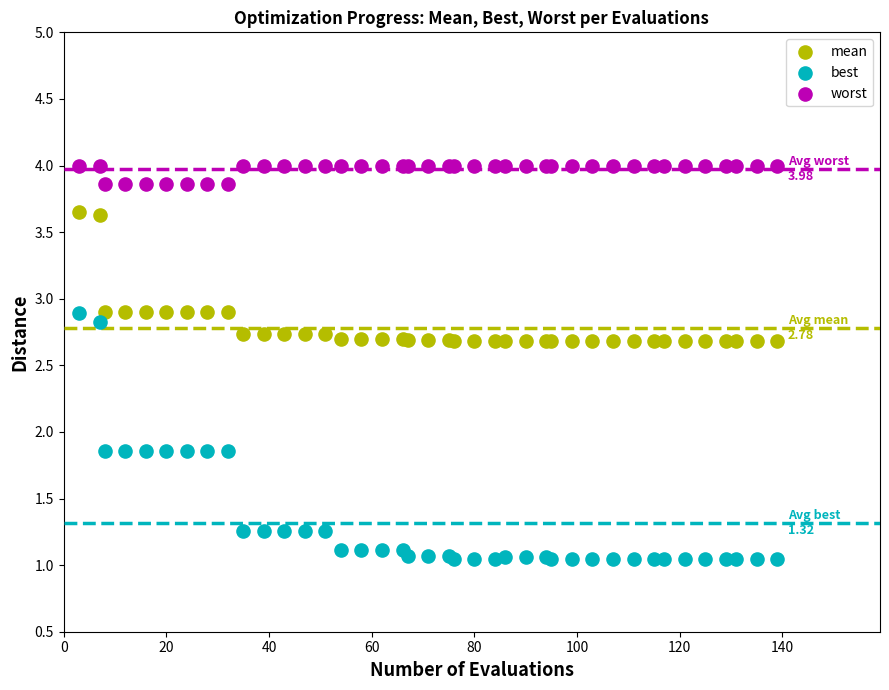

Which series has the widest spread of Y values?

best